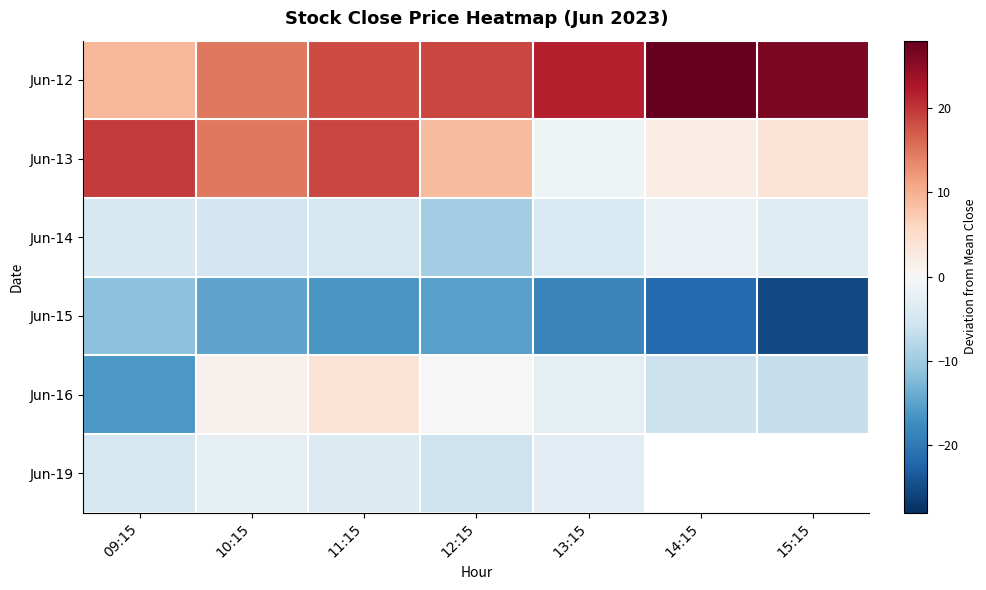

At which category is the sum across all series the highest?

11:15